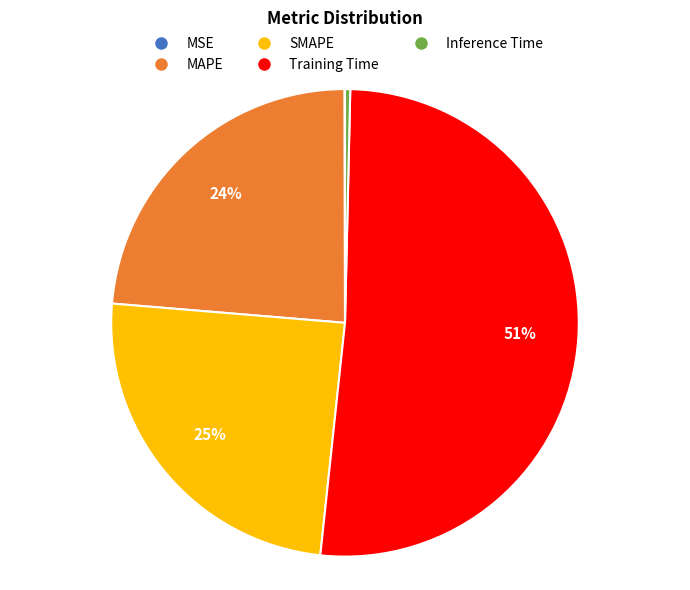

Which category has the biggest portion of the pie?

Training Time